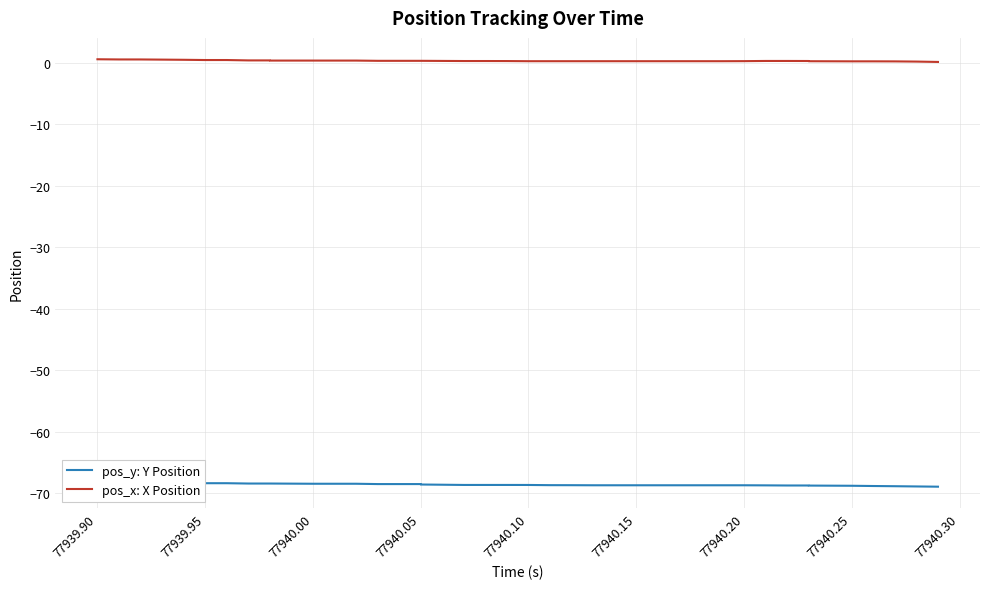

True or false: pos_y: Y Position and pos_x: X Position intersect in this chart.

False